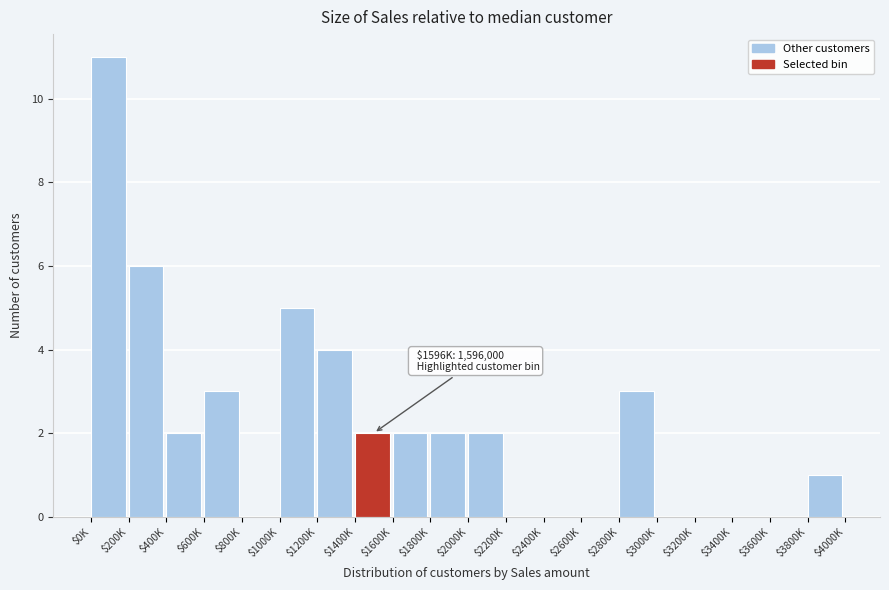

What is the sum of all values?

43